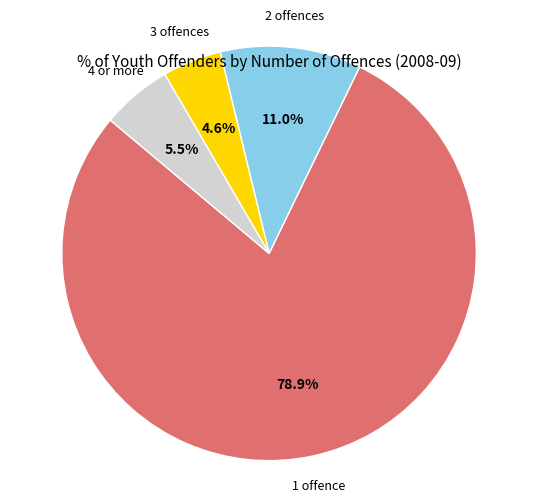

Is there a majority slice in this chart?

Yes